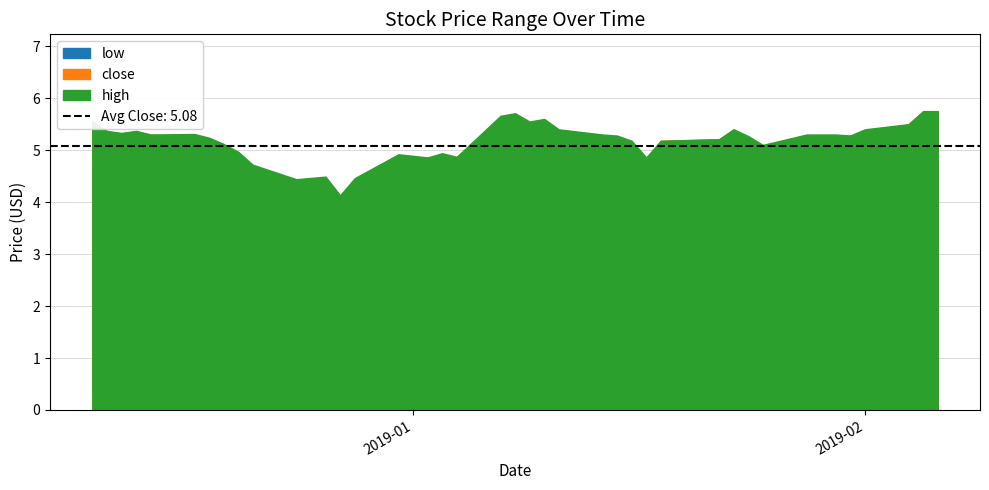

How many interior local valleys does the close series have?

7